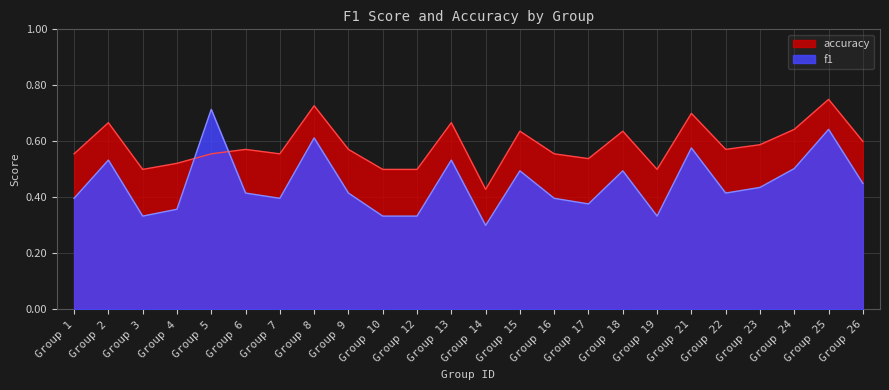

What is the average value of the f1 series?

0.4